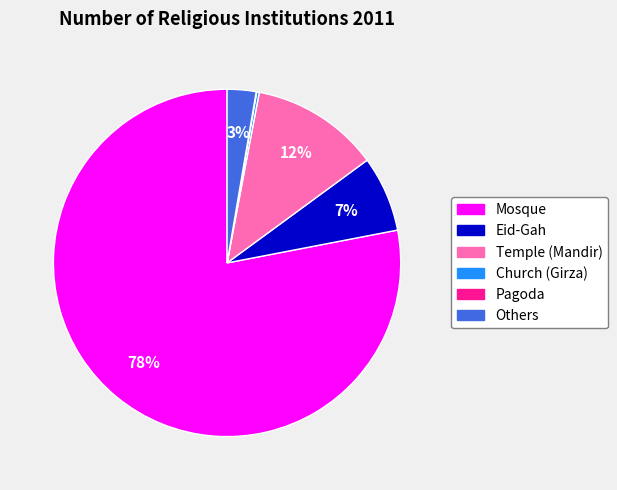

To the nearest percent, what is the combined percentage of Mosque and Temple (Mandir)?

90%